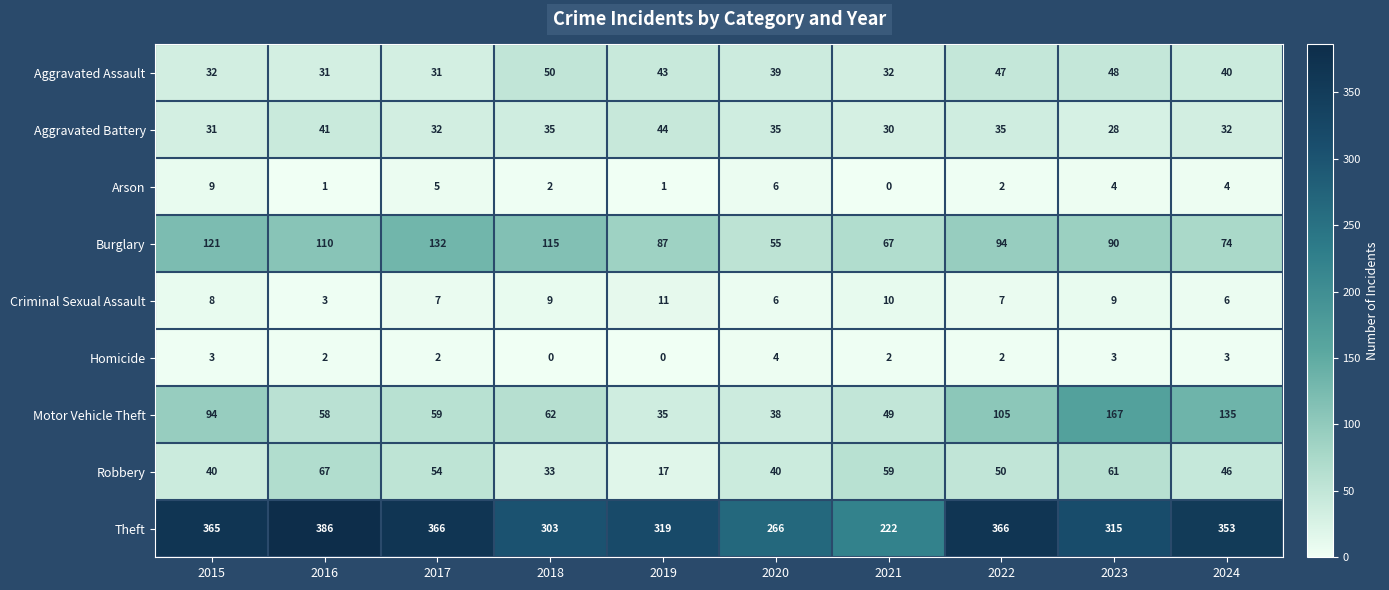

Read the Aggravated Battery value at 2018, to the nearest 5.

35